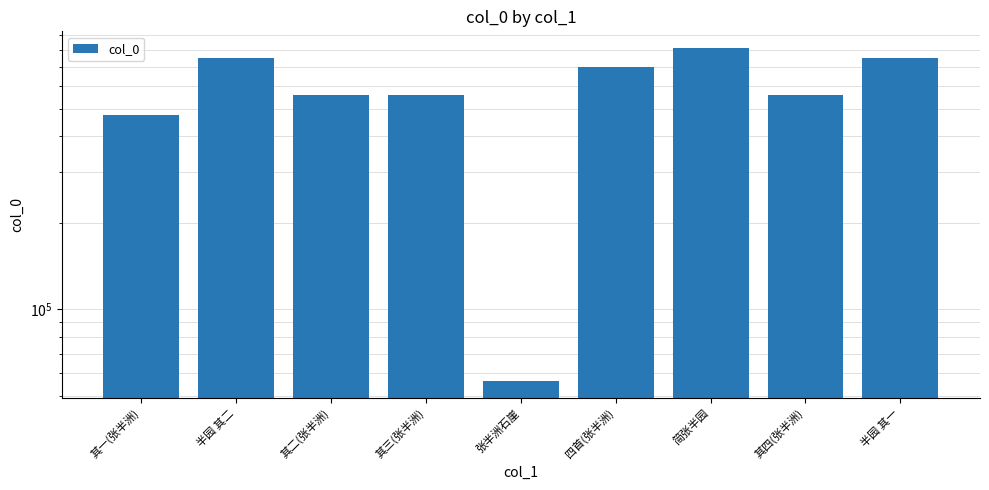

At which label does the data first exceed 556309?

半园 其二